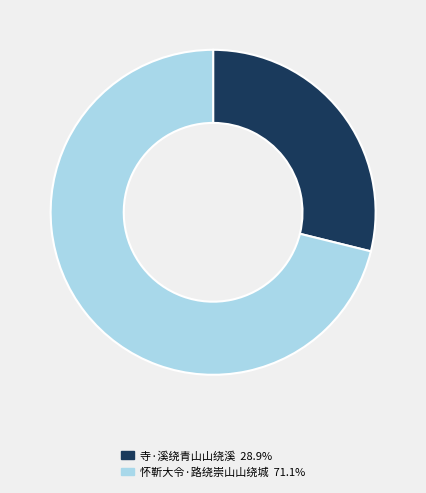

Does 怀靳大令·路绕崇山山绕城 represent more than half of the total?

Yes